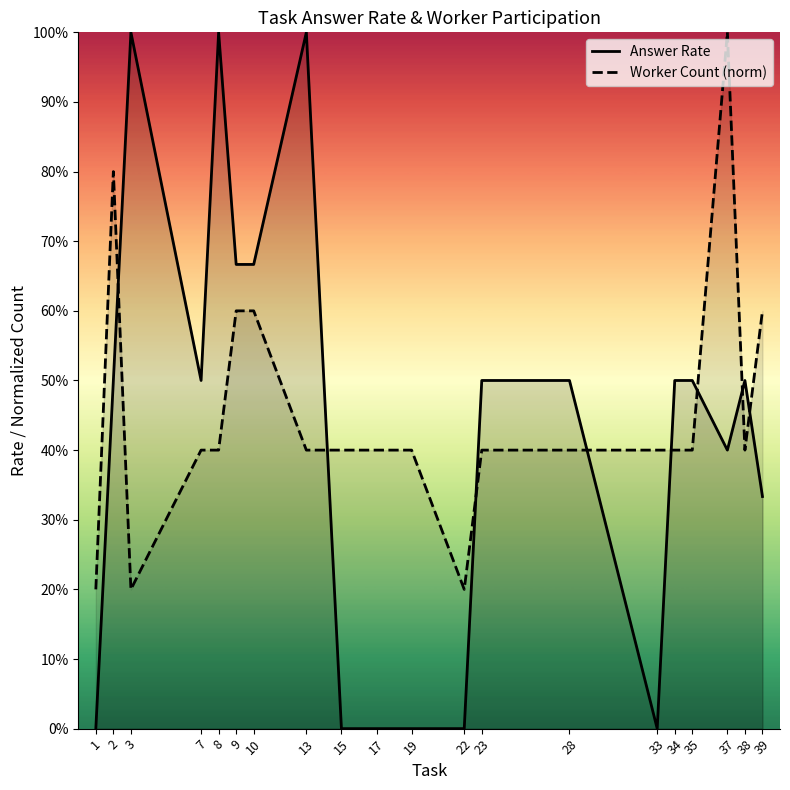

What is the maximum value for Answer Rate?

1.0